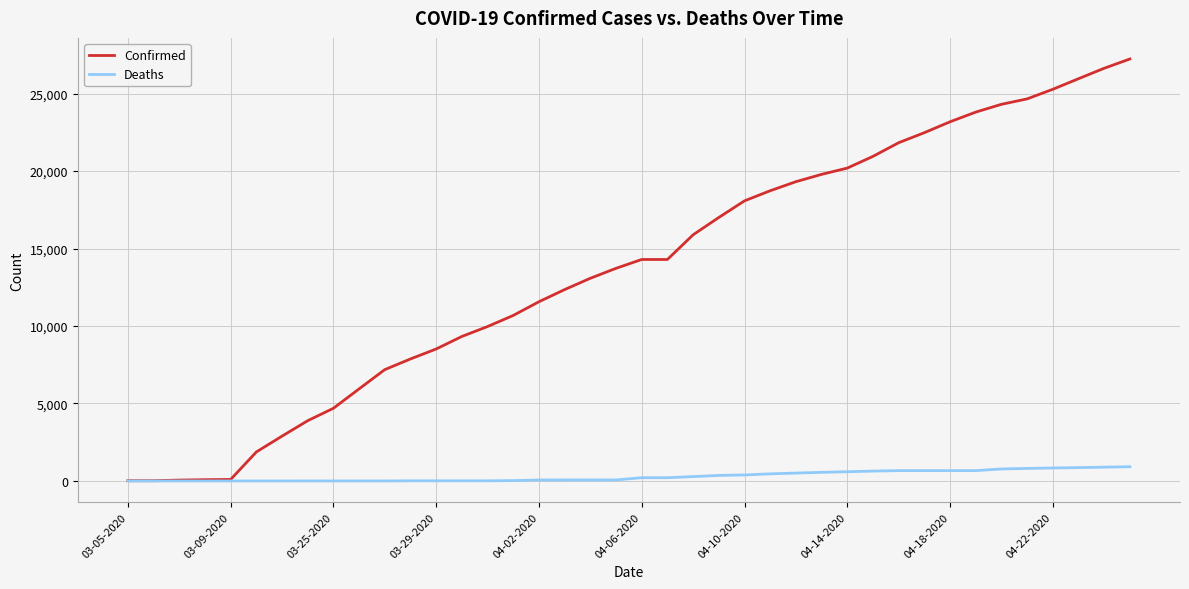

What is the maximum value shown in the chart?

27231